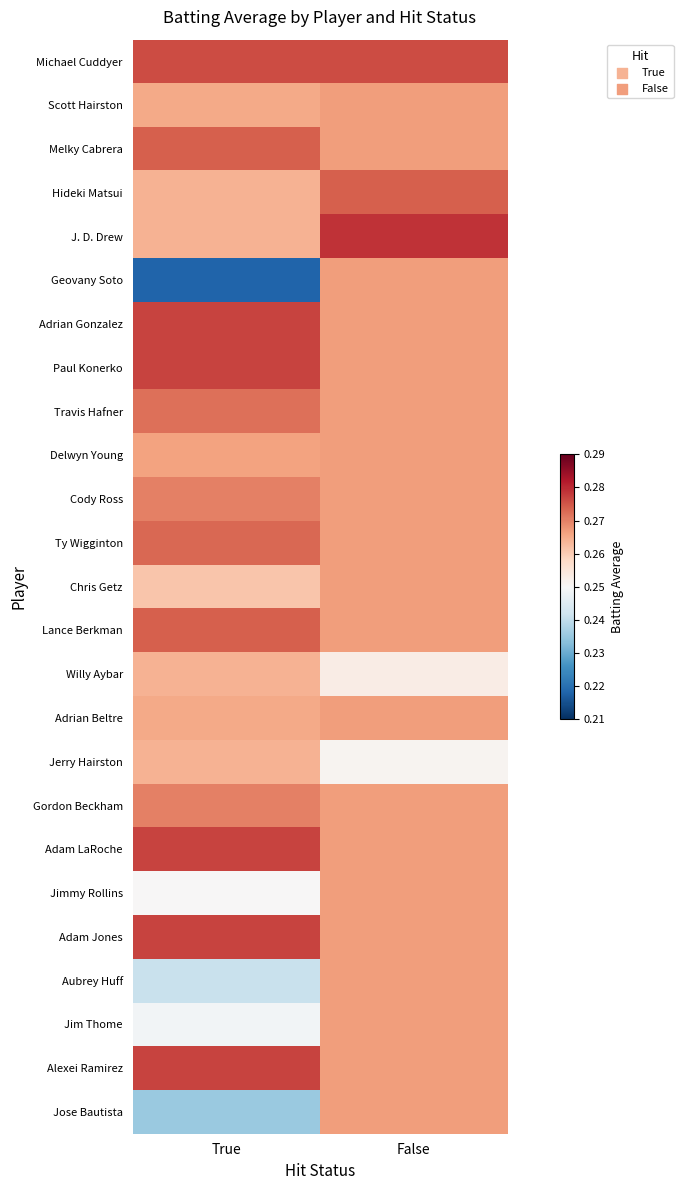

What is the total value across all series at False?

6.7